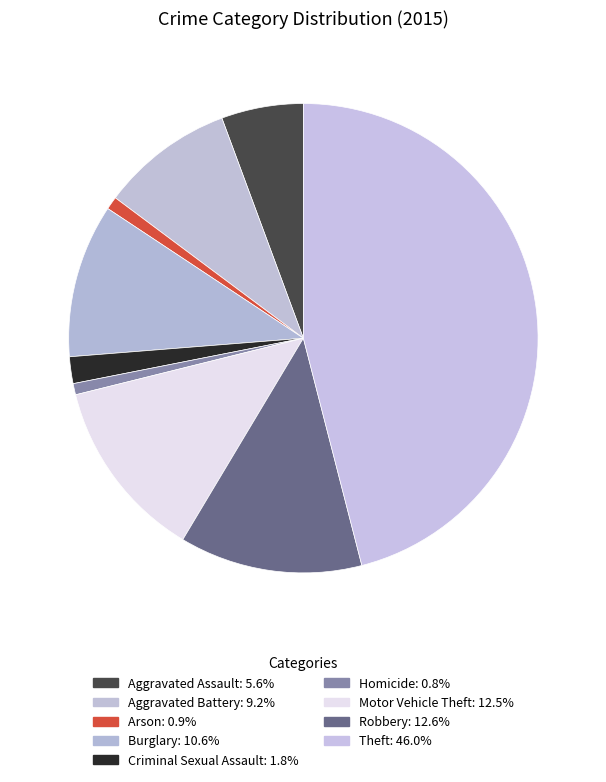

Is it true that Homicide is 1% of the pie?

True